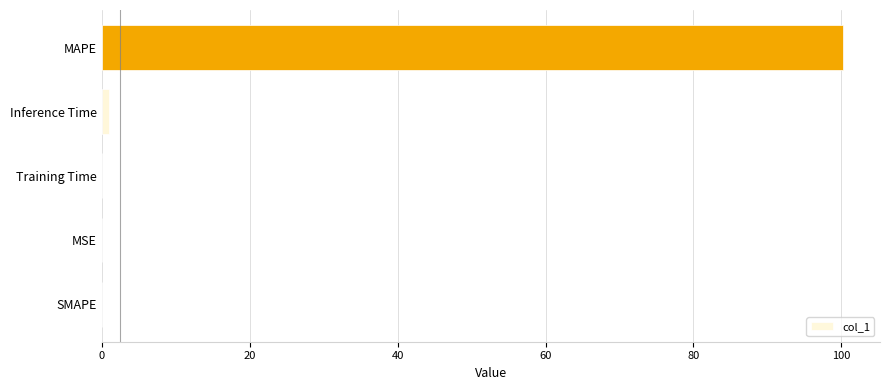

Which category has the highest value across all series?

MAPE